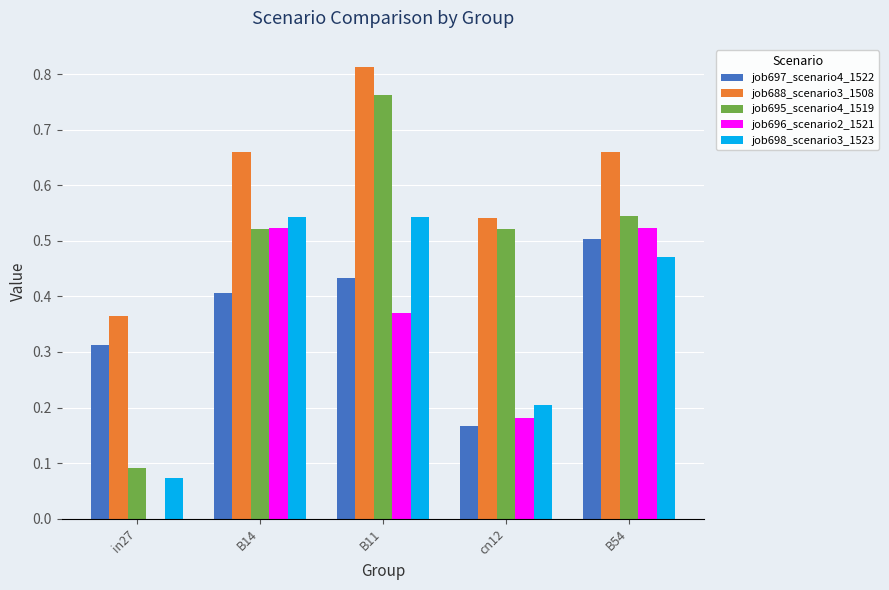

At which category is the sum across all series the highest?

B11